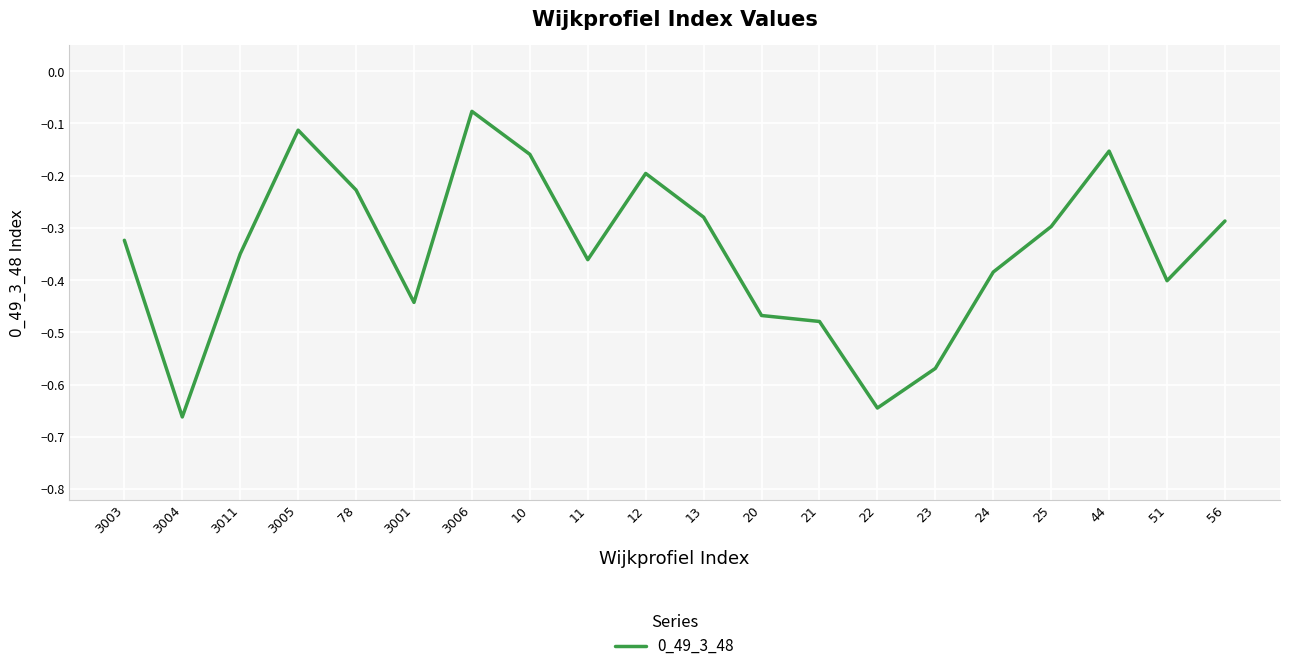

True or false: the data shows -0.3 at 56.

True